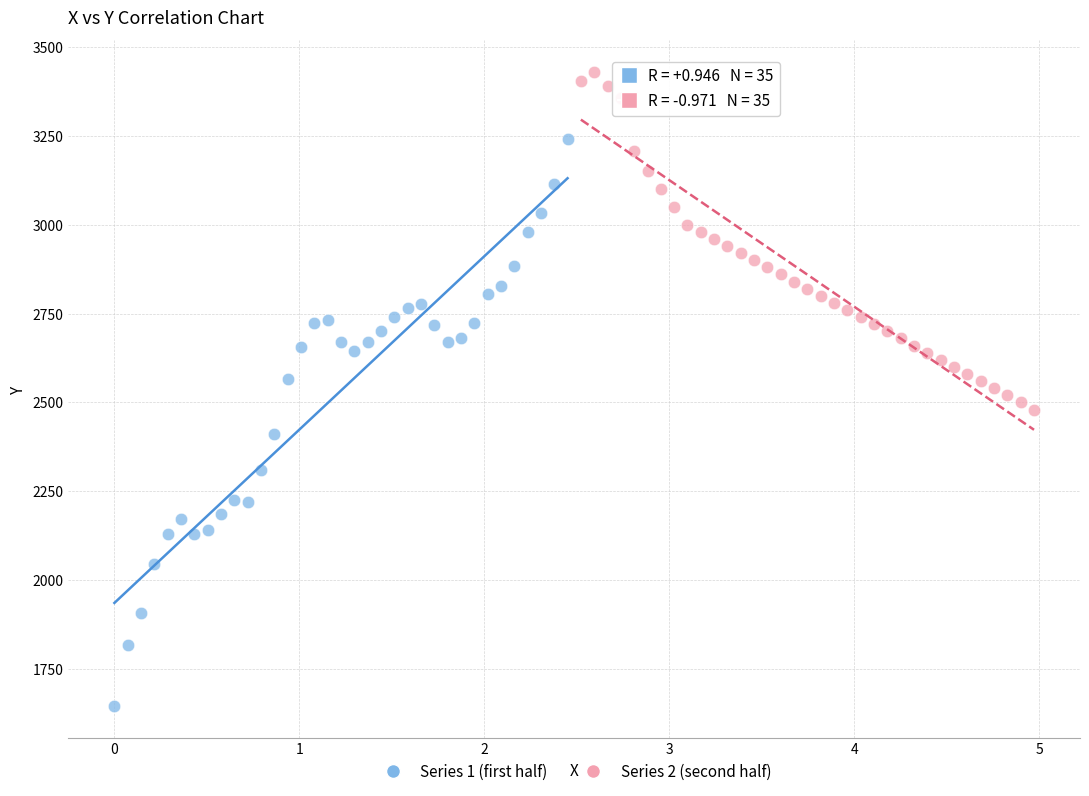

Which series reaches the minimum Y coordinate?

Series 1 (first half)